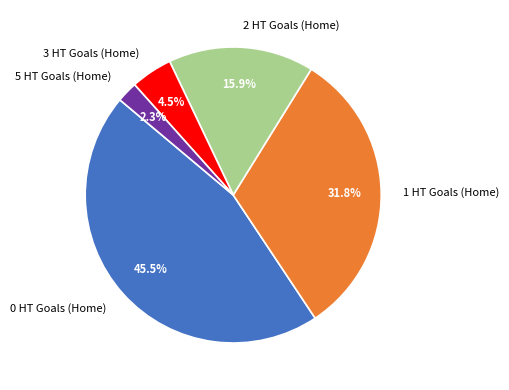

Does any single category account for the majority?

No